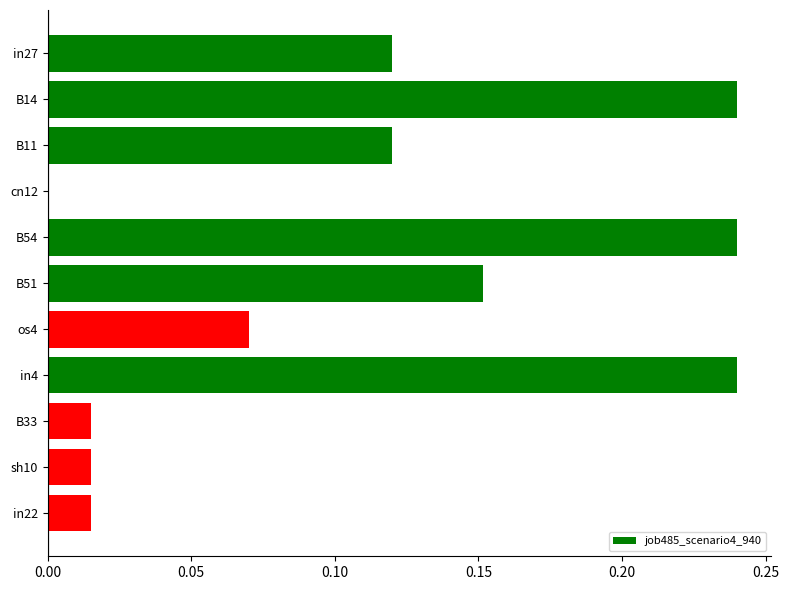

Between cn12 and B33, which is larger?

B33